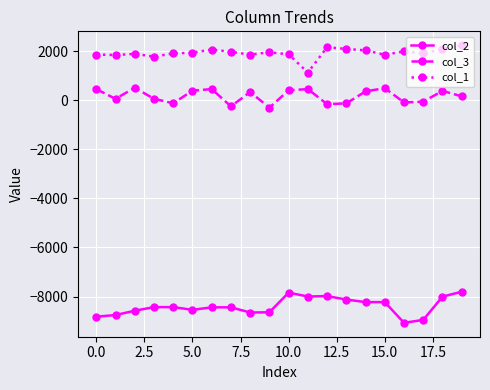

True or false: col_3 has more than 0 interior local peaks.

True